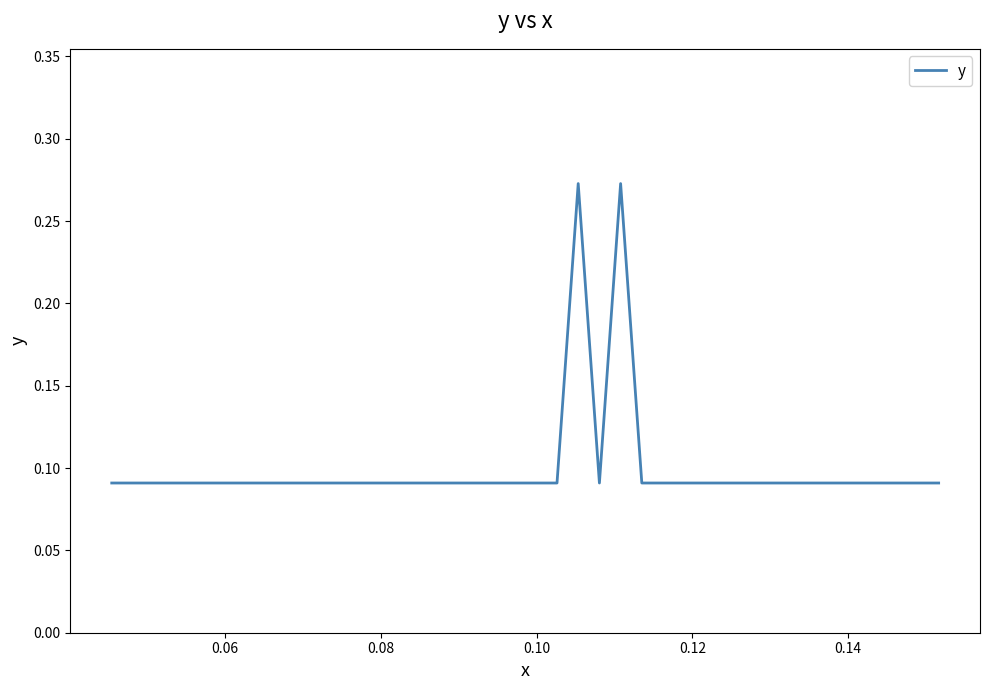

What is the maximum value shown in the chart?

0.3